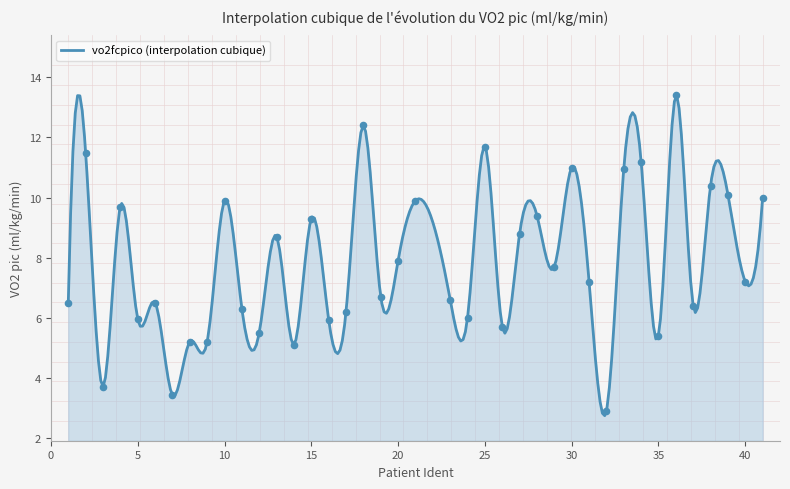

What is the ratio of the value at 3 to the value at 41?

0.4